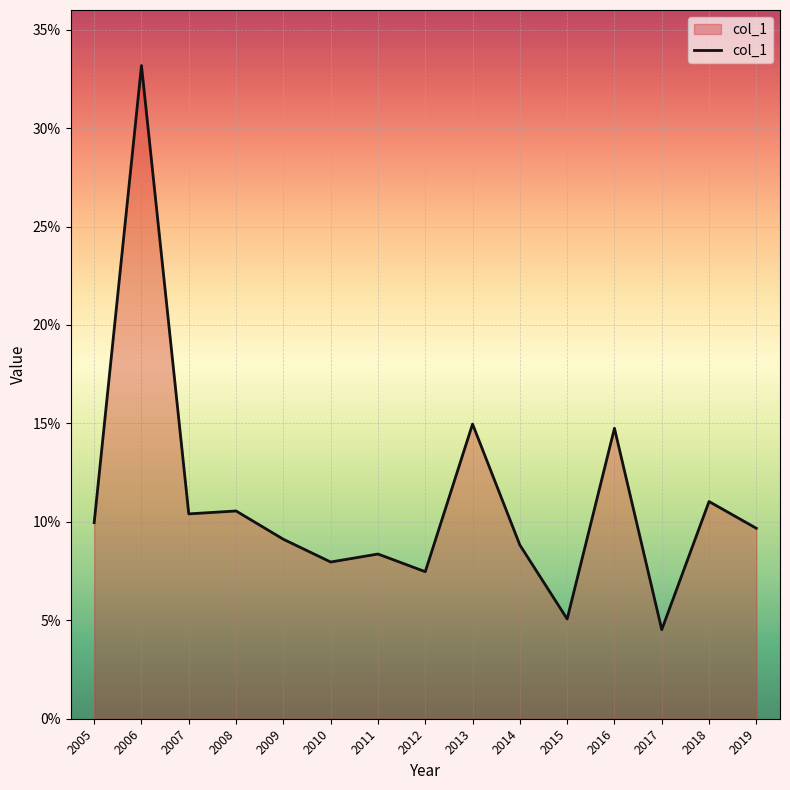

The value at 2013 is 0.1. True or false?

True